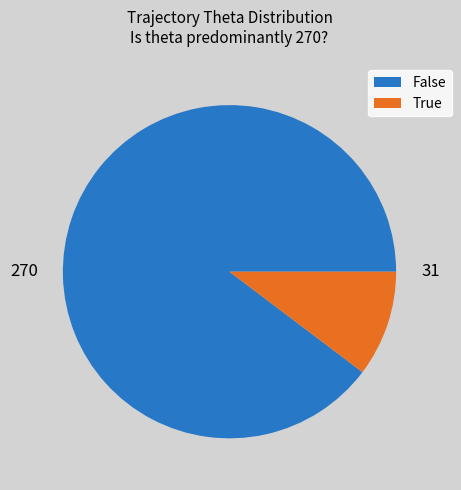

The True slice represents 10% of the pie. True or false?

True